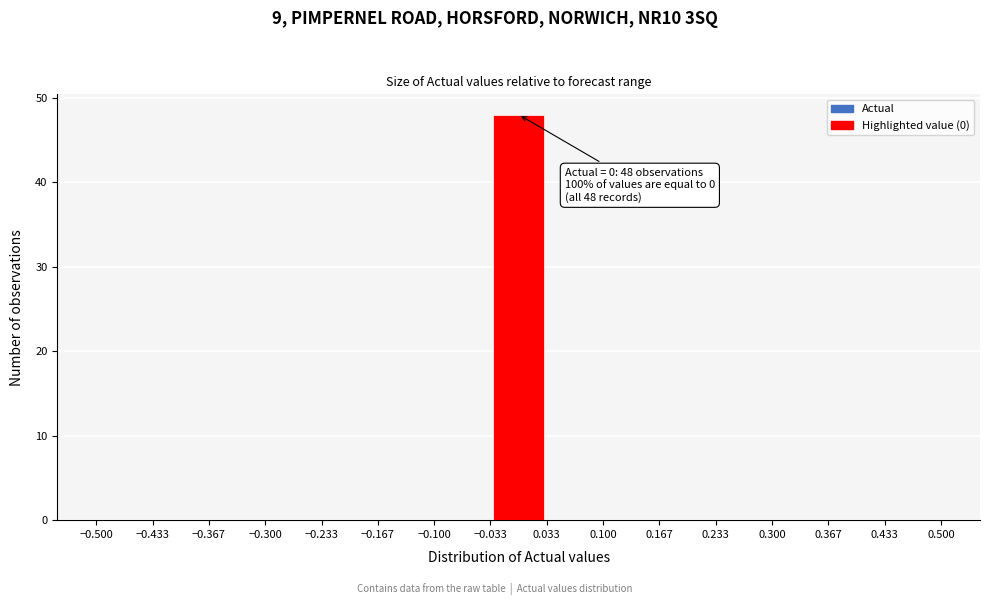

Which range on the x-axis has the tallest bar?

-0.033 to 0.033